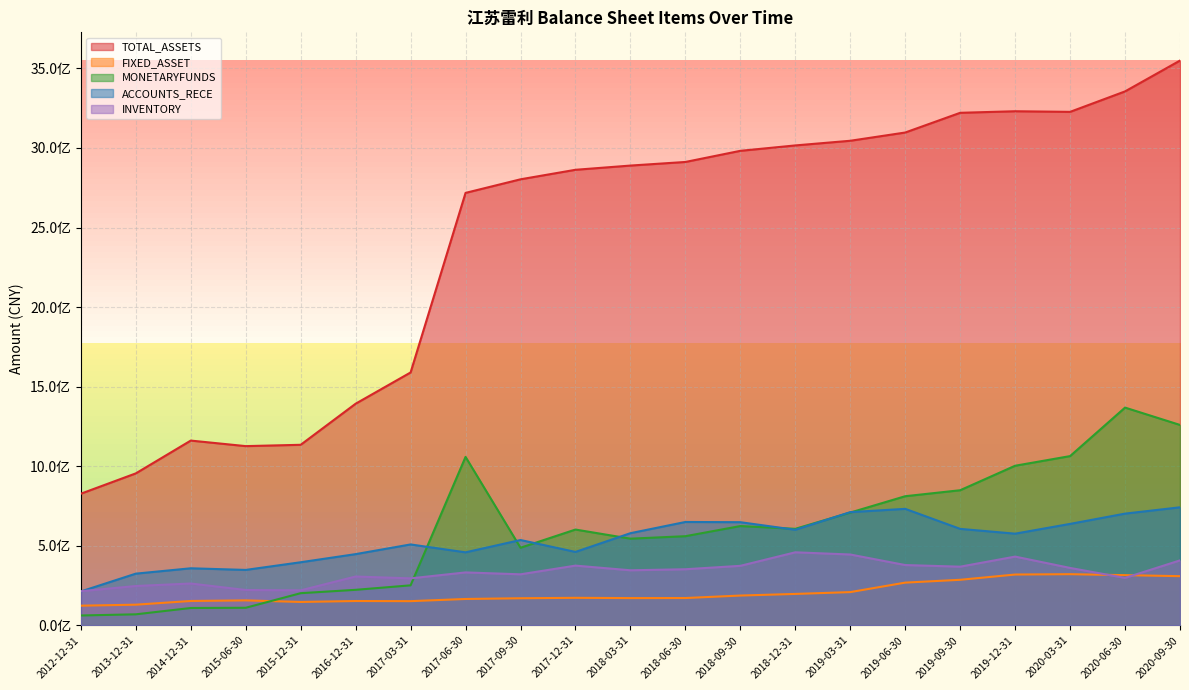

The value of TOTAL_ASSETS at 2018-09-30 is 2982189836.2. True or false?

True